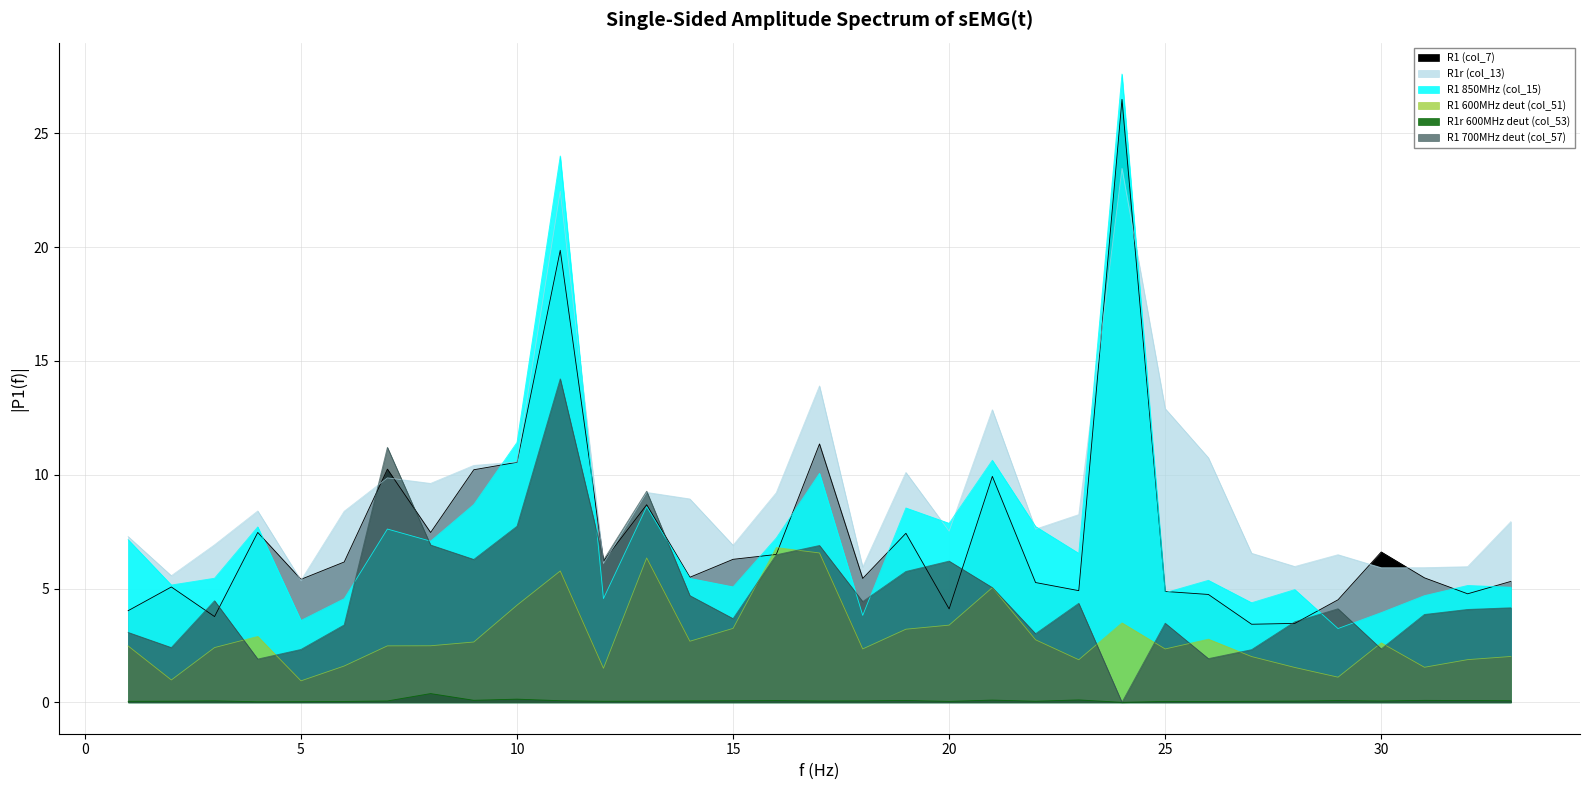

Reading left to right, what are all the values shown in this chart?

R1 (col_7): 4.0	5.1	3.8	7.5	5.4	6.2	10.2	7.5	10.2	10.5	19.9	6.2	8.7	5.5	6.3	6.5	11.4	5.4	7.4	4.1	9.9	5.3	4.9	26.5	4.9	4.7	3.4	3.5	4.5	6.6	5.5	4.8	5.3
R1r (col_13): 7.3	5.6	6.9	8.4	5.4	8.4	9.9	9.6	10.4	10.6	22.4	6.1	9.2	8.9	6.9	9.2	13.9	5.9	10.1	7.5	12.9	7.6	8.2	23.5	12.9	10.7	6.5	6.0	6.5	5.9	5.9	6.0	7.9
R1 850MHz (col_15): 7.1	5.2	5.5	7.7	3.6	4.6	7.6	7.1	8.7	11.4	24.0	4.6	8.6	5.4	5.1	7.2	10.1	3.8	8.5	7.9	10.6	7.7	6.5	27.6	4.8	5.4	4.4	5.0	3.2	3.9	4.7	5.1	5.1
R1 600MHz deut (col_51): 2.5	1.0	2.4	2.9	0.9	1.6	2.5	2.5	2.6	4.3	5.8	1.5	6.3	2.7	3.2	6.8	6.6	2.3	3.2	3.4	5.0	2.7	1.9	3.5	2.3	2.8	2.0	1.5	1.1	2.6	1.5	1.9	2.0
R1r 600MHz deut (col_53): 0.0	0.0	0.1	0.0	0.0	0.0	0.1	0.4	0.1	0.1	0.1	0.0	0.1	0.1	0.1	0.1	0.1	0.1	0.1	0.0	0.1	0.0	0.1	0.0	0.0	0.0	0.0	0.1	0.1	0.1	0.1	0.1	0.1
R1 700MHz deut (col_57): 3.1	2.4	4.5	1.9	2.3	3.4	11.2	6.9	6.3	7.7	14.2	6.2	9.3	4.7	3.7	6.5	6.9	4.4	5.7	6.2	5.0	3.0	4.3	0.0	3.5	1.9	2.3	3.5	4.1	2.3	3.9	4.1	4.2